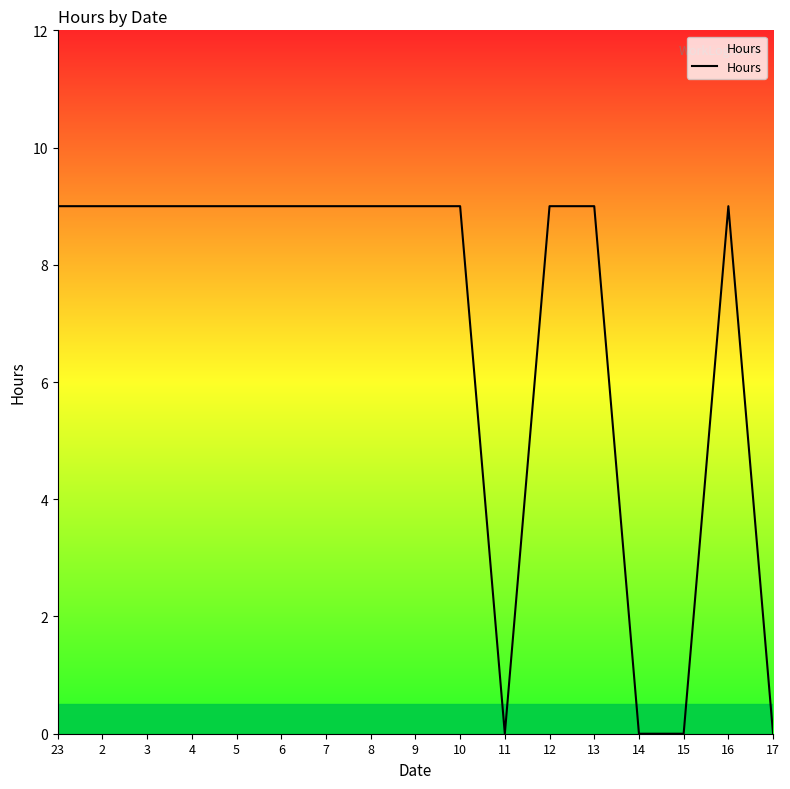

The chart shows a value of 9 at 7. True or false?

True